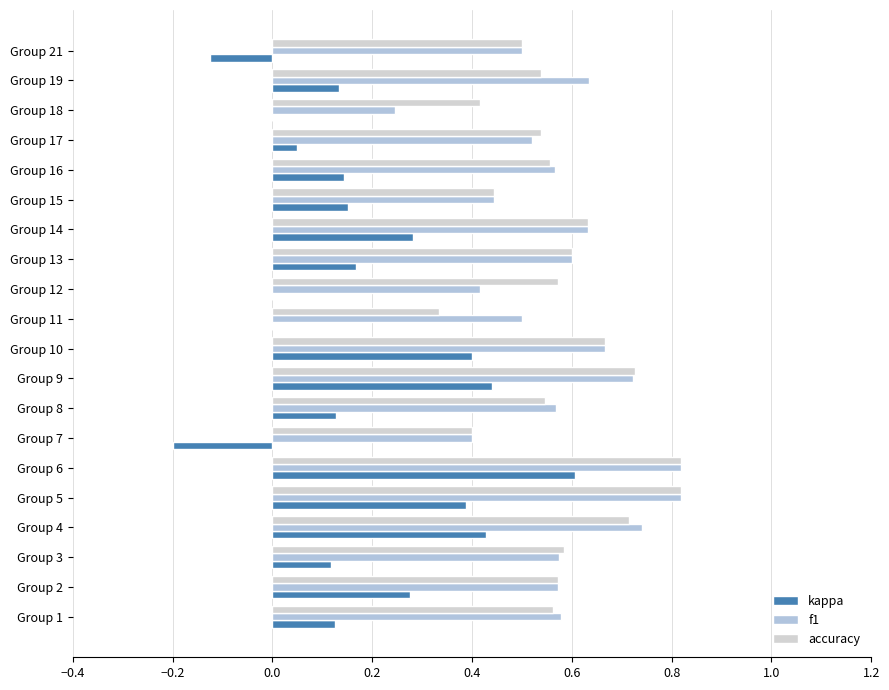

How many series are shown in this chart?

3